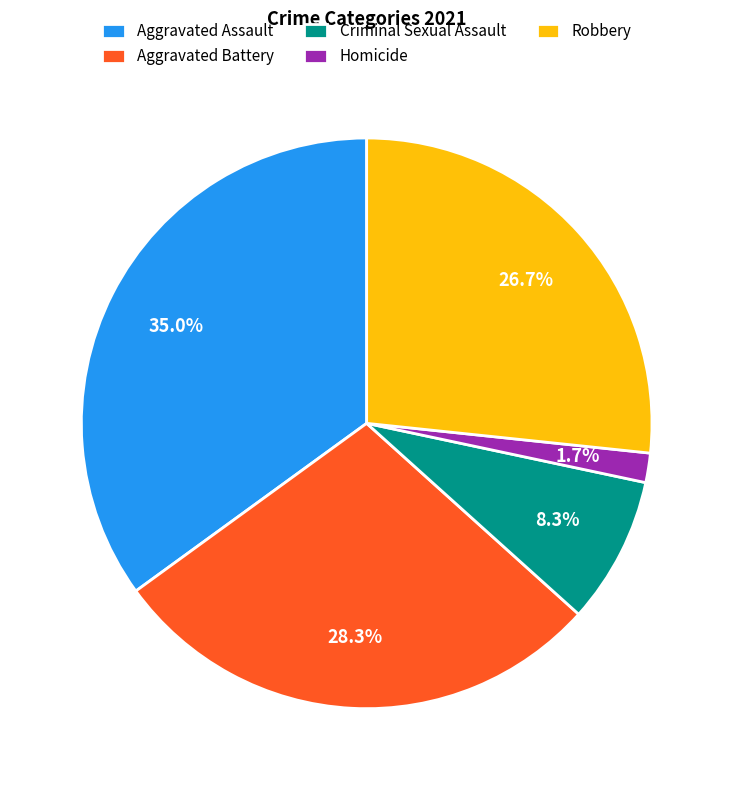

Approximately how many times larger is the value at Aggravated Assault compared to Criminal Sexual Assault?

4.2